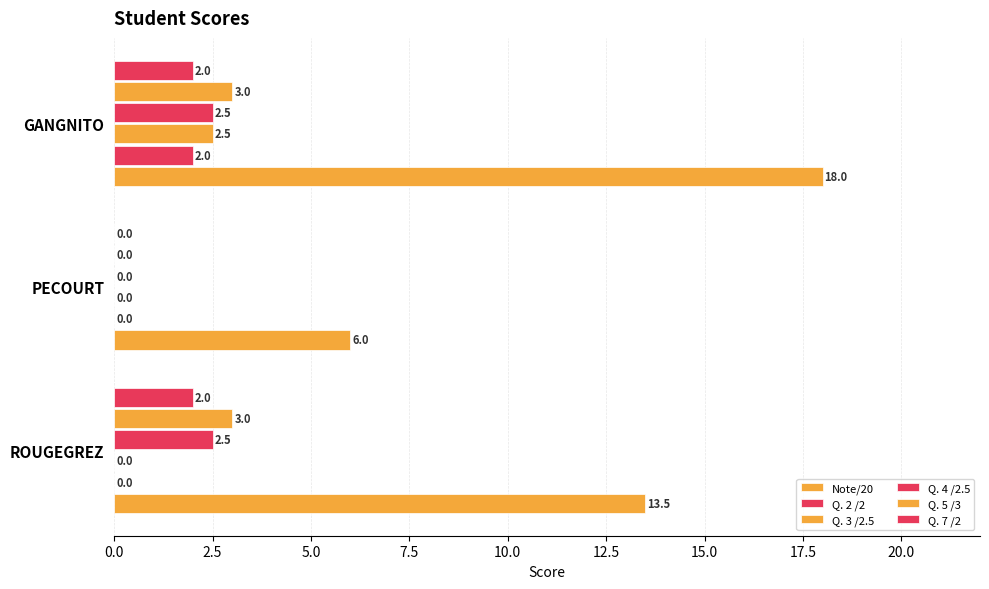

What is the difference between the second highest and minimum values in the Q. 7 /2 series?

2.0